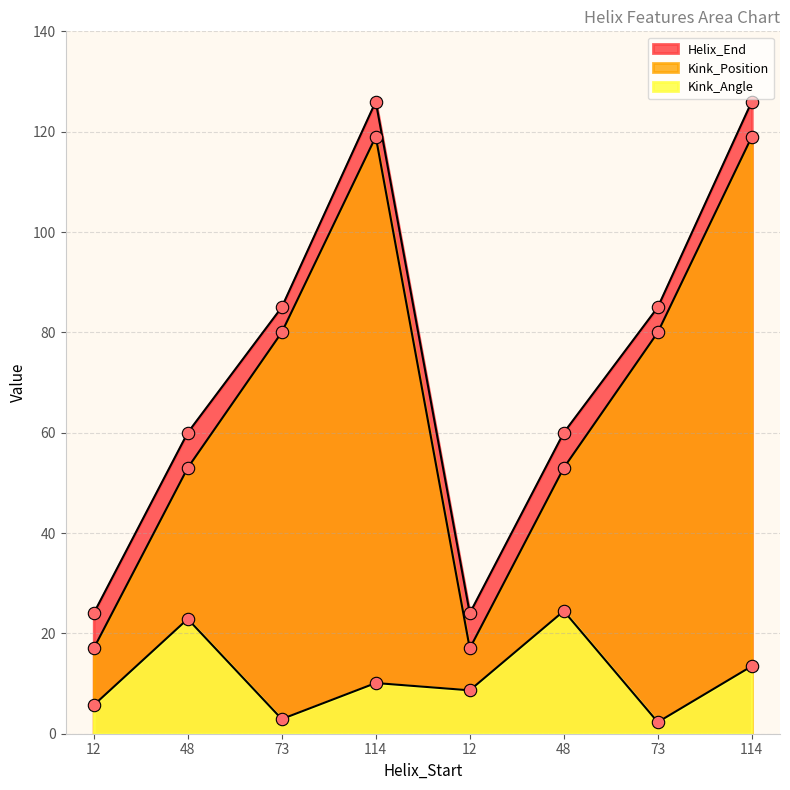

What are all the series names shown in the legend?

Kink_Angle, Kink_Position, Helix_End